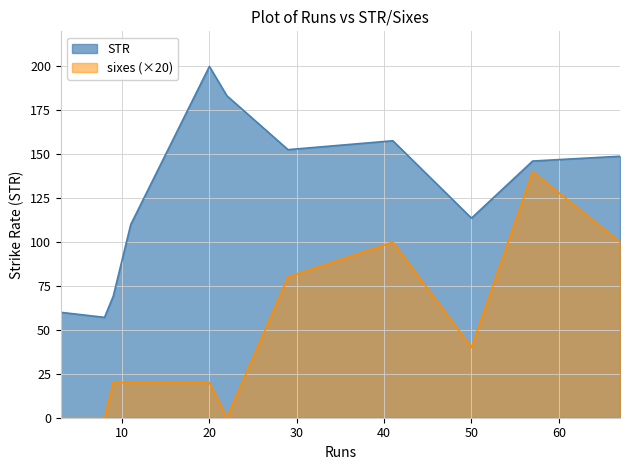

Which series has the largest total across all categories?

STR